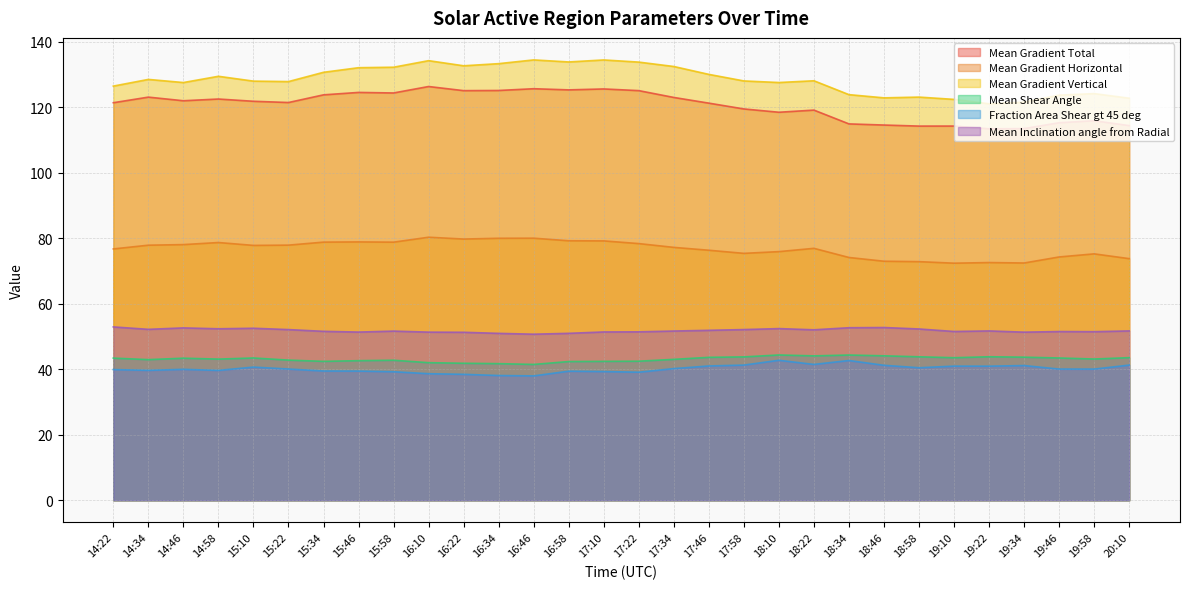

Which series changed the most between 14:22 and 17:10?

Mean Gradient Vertical